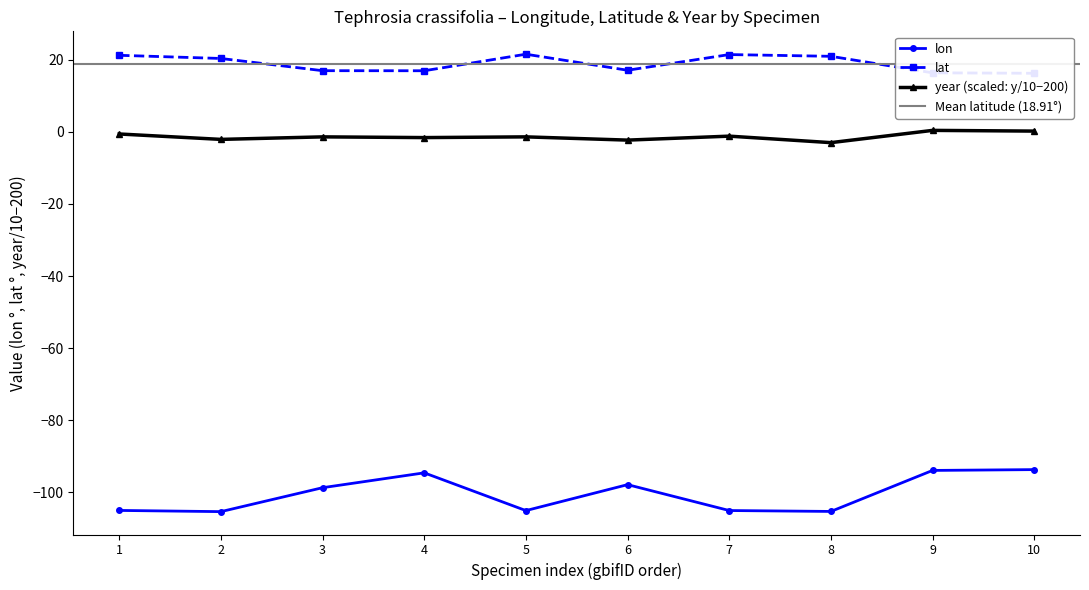

True or false: lon and year (scaled: y/10−200) intersect in this chart.

False